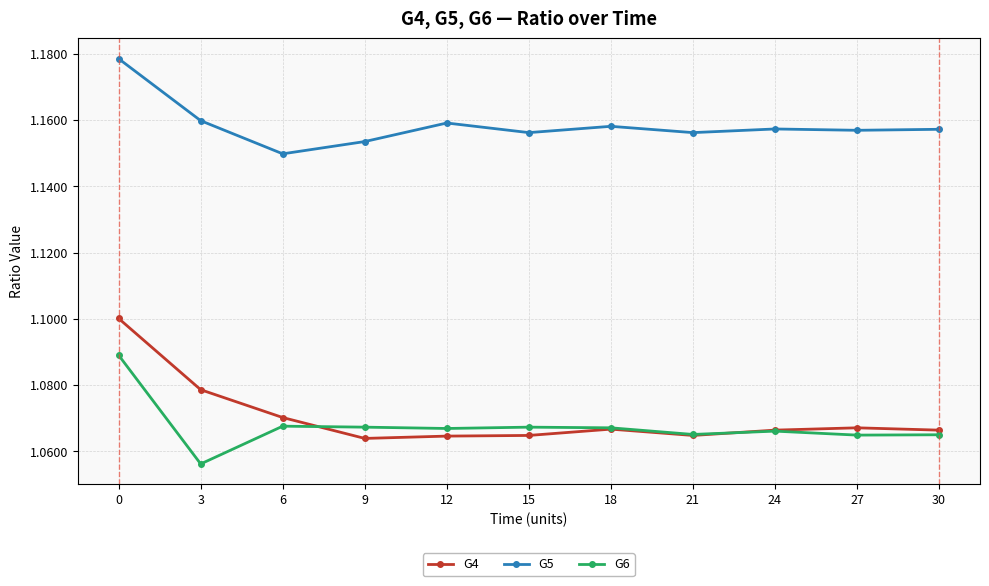

True or false: G6 has more than 0 points higher than both neighbors.

True